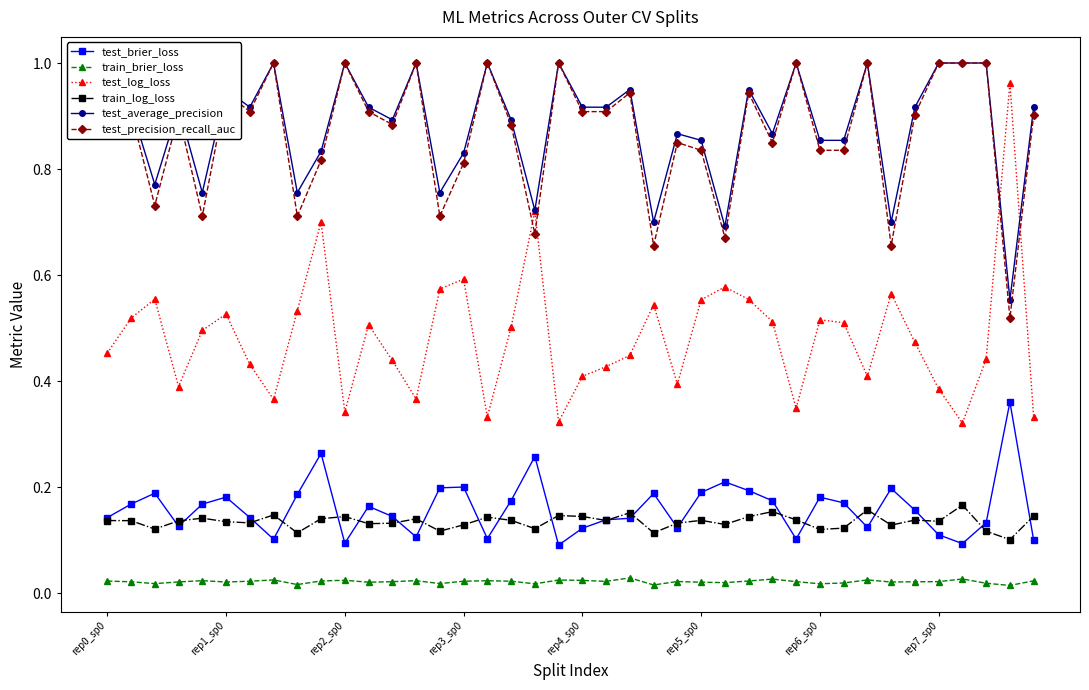

True or false: test_brier_loss and train_brier_loss intersect in this chart.

False